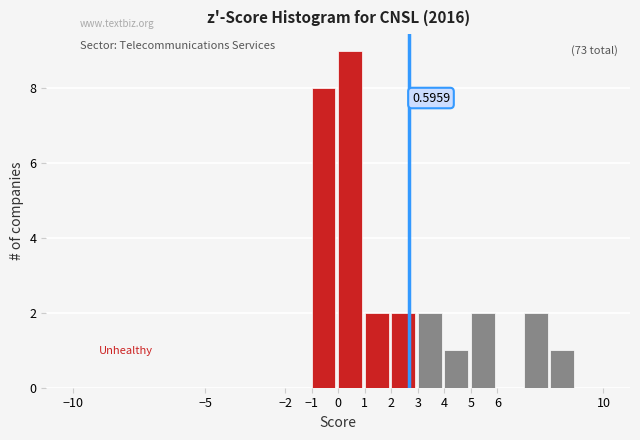

Over which range of the x-axis is the bar tallest?

0 to 1